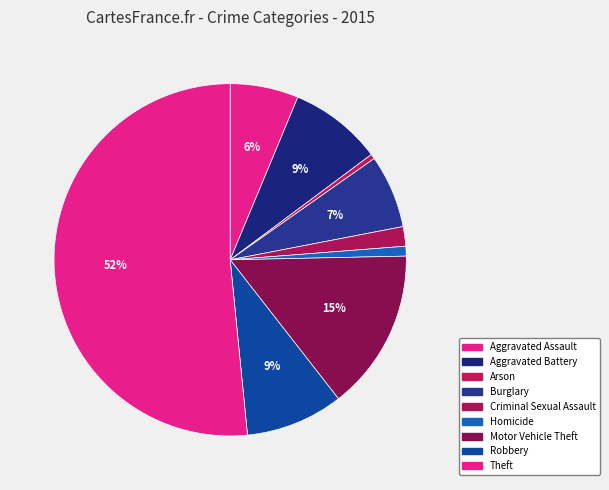

To the nearest percent, what portion does Theft represent?

52%